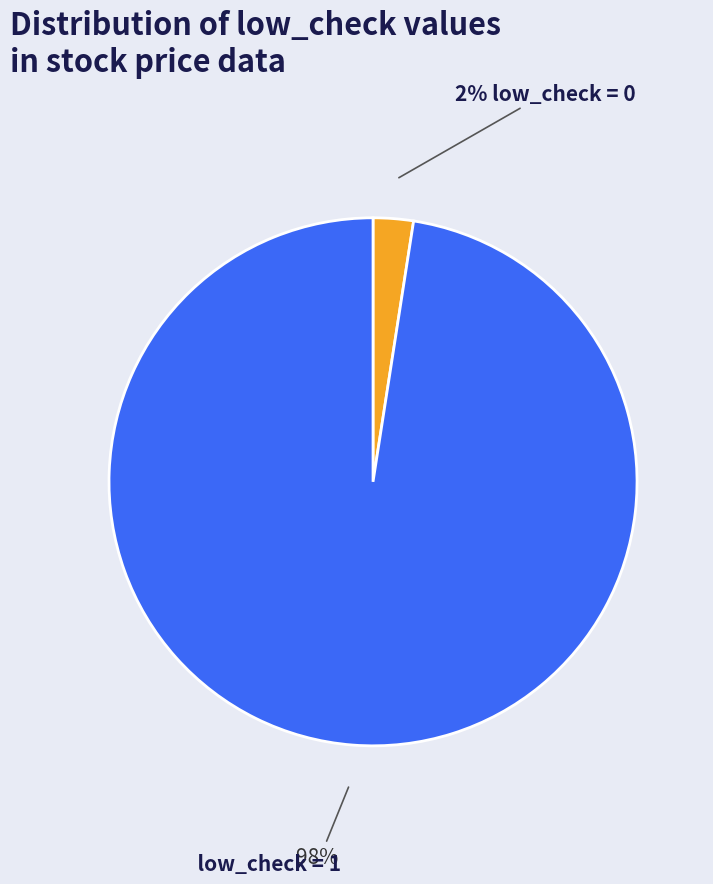

Does any single category account for the majority?

Yes